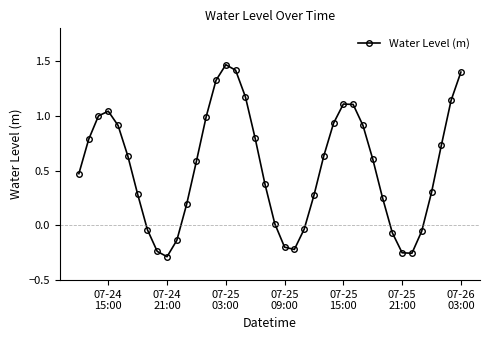

True or false: there are more than 1 points higher than both neighbors.

True